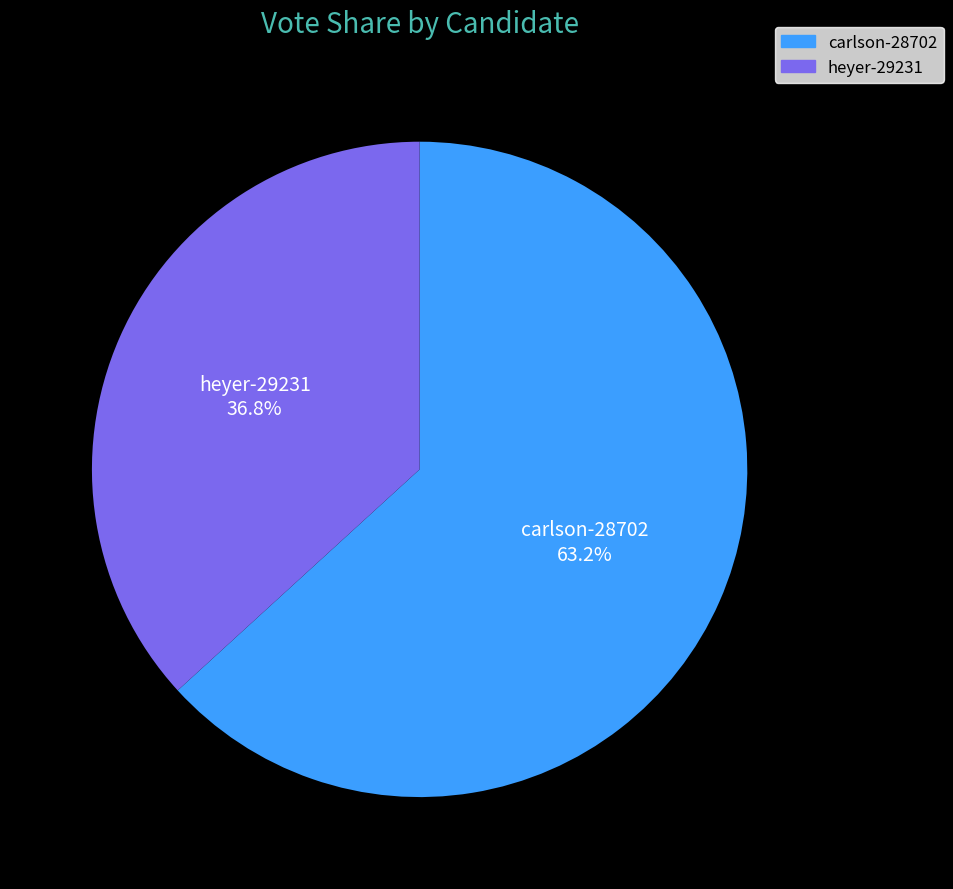

What percentage do carlson-28702 and heyer-29231 together represent?

100.0%